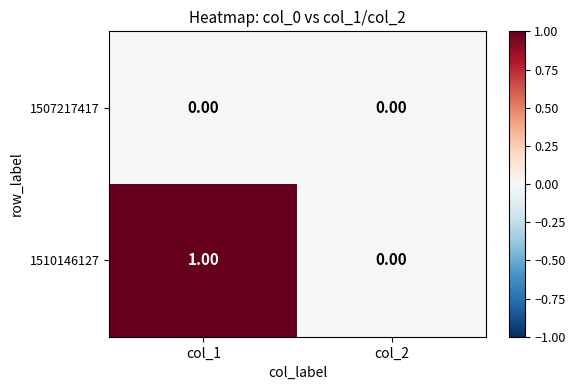

Rank the series by their maximum value, from highest to lowest.

1510146127, 1507217417